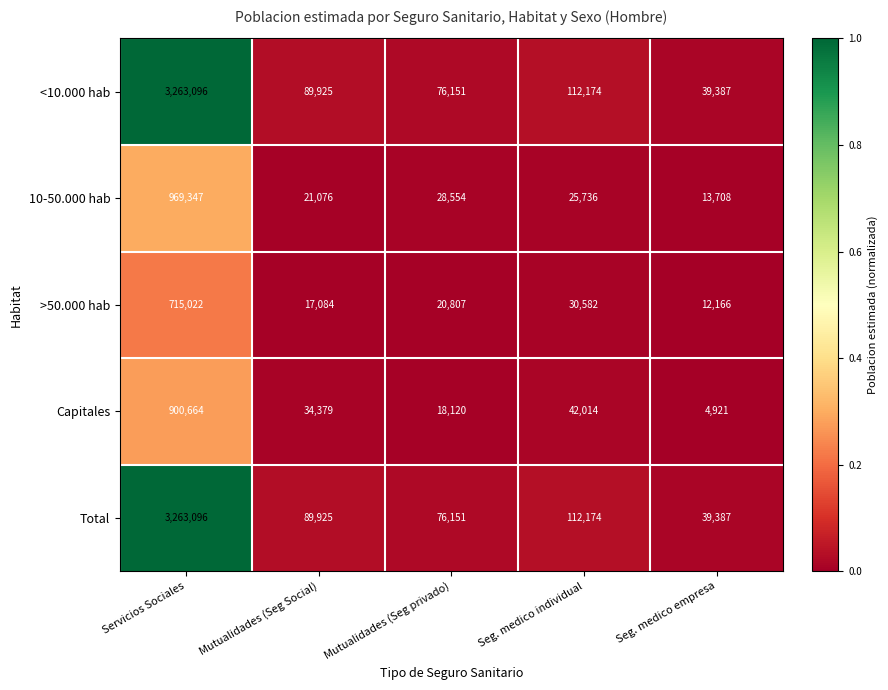

Is the value of >50.000 hab at Servicios Sociales greater than the value of 10-50.000 hab at Seg. medico empresa?

Yes